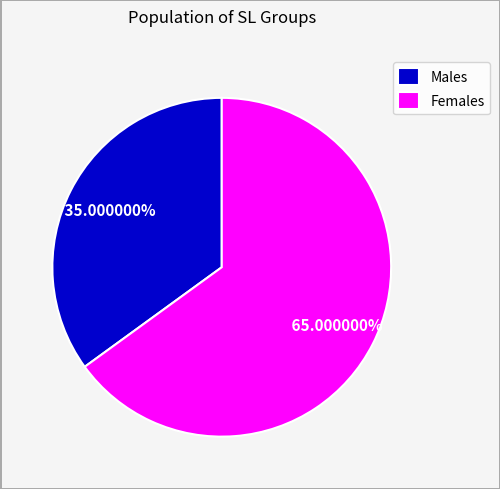

Which slice is the smallest?

Males